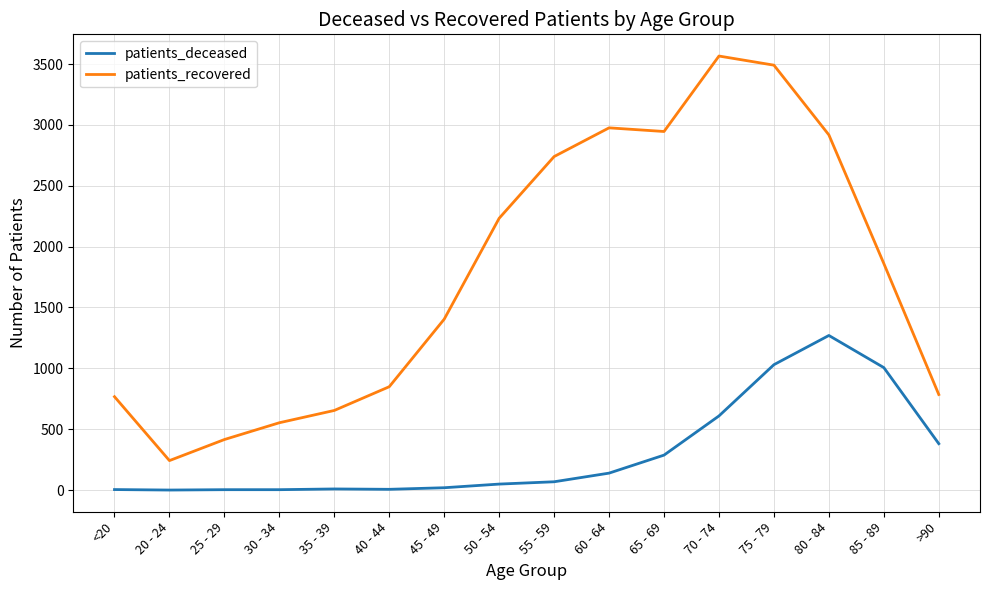

Is the value of patients_recovered at 70 - 74 greater than the value of patients_deceased at 50 - 54?

Yes